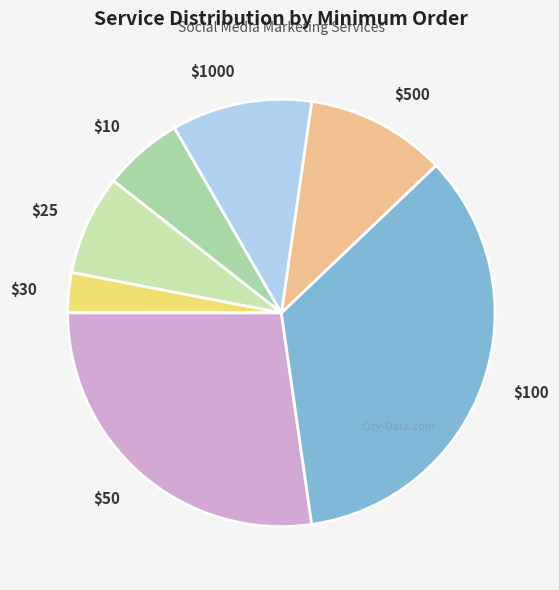

Is there a majority slice in this chart?

No